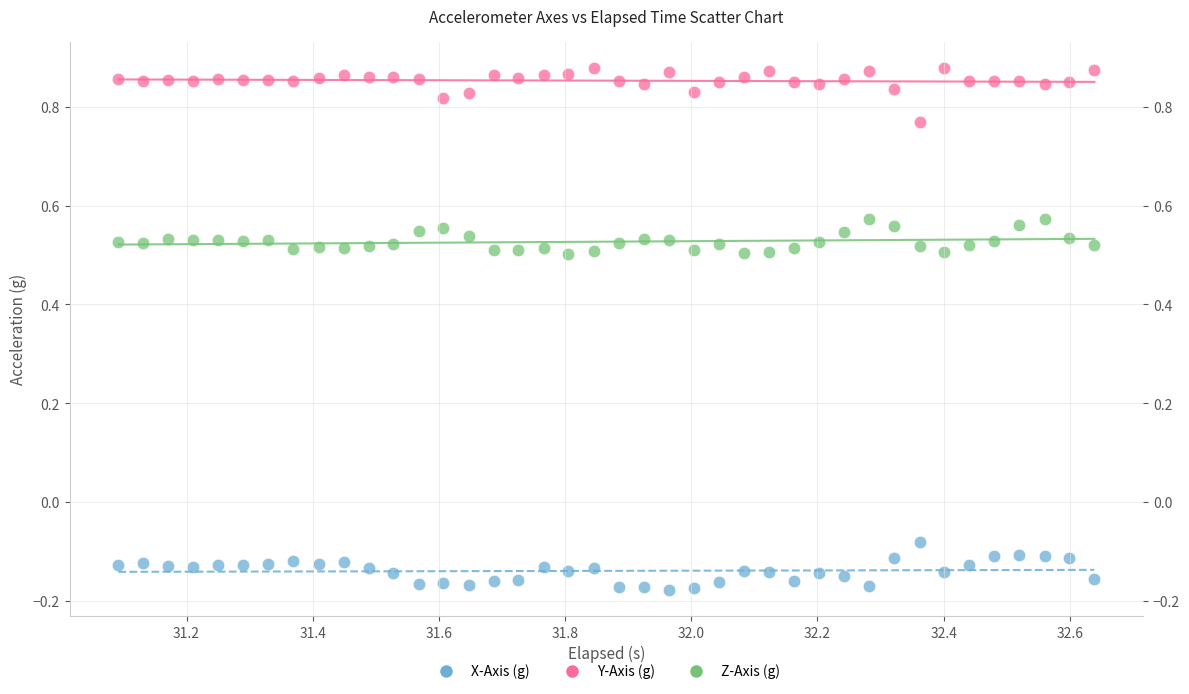

Which series contains the highest Y value?

Y-Axis (g)